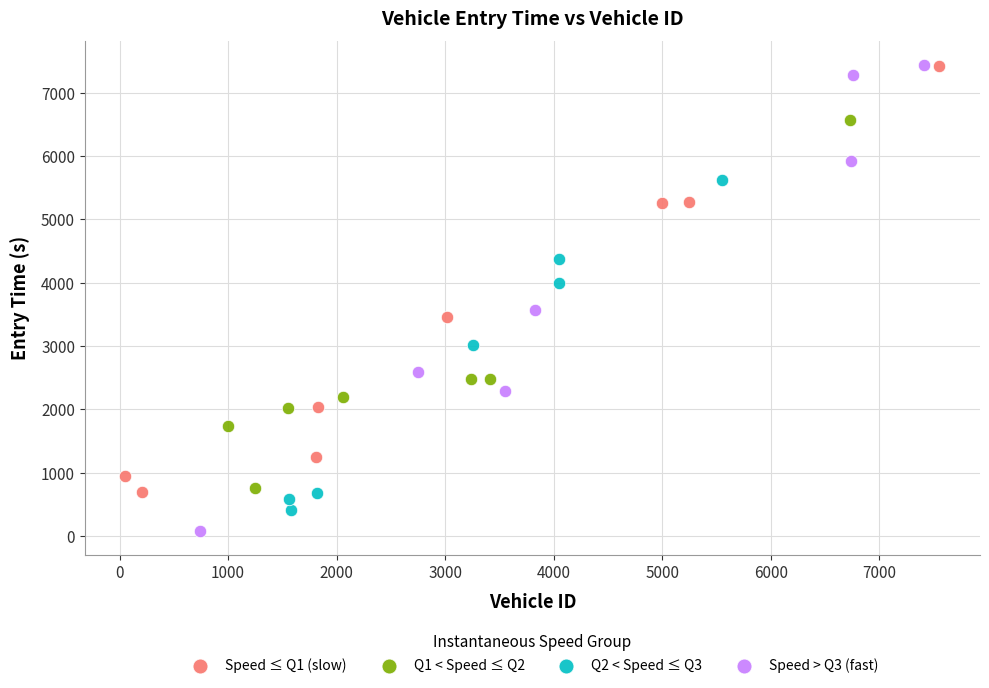

What are all the series names shown in the legend?

Speed ≤ Q1 (slow), Q1 < Speed ≤ Q2, Q2 < Speed ≤ Q3, Speed > Q3 (fast)